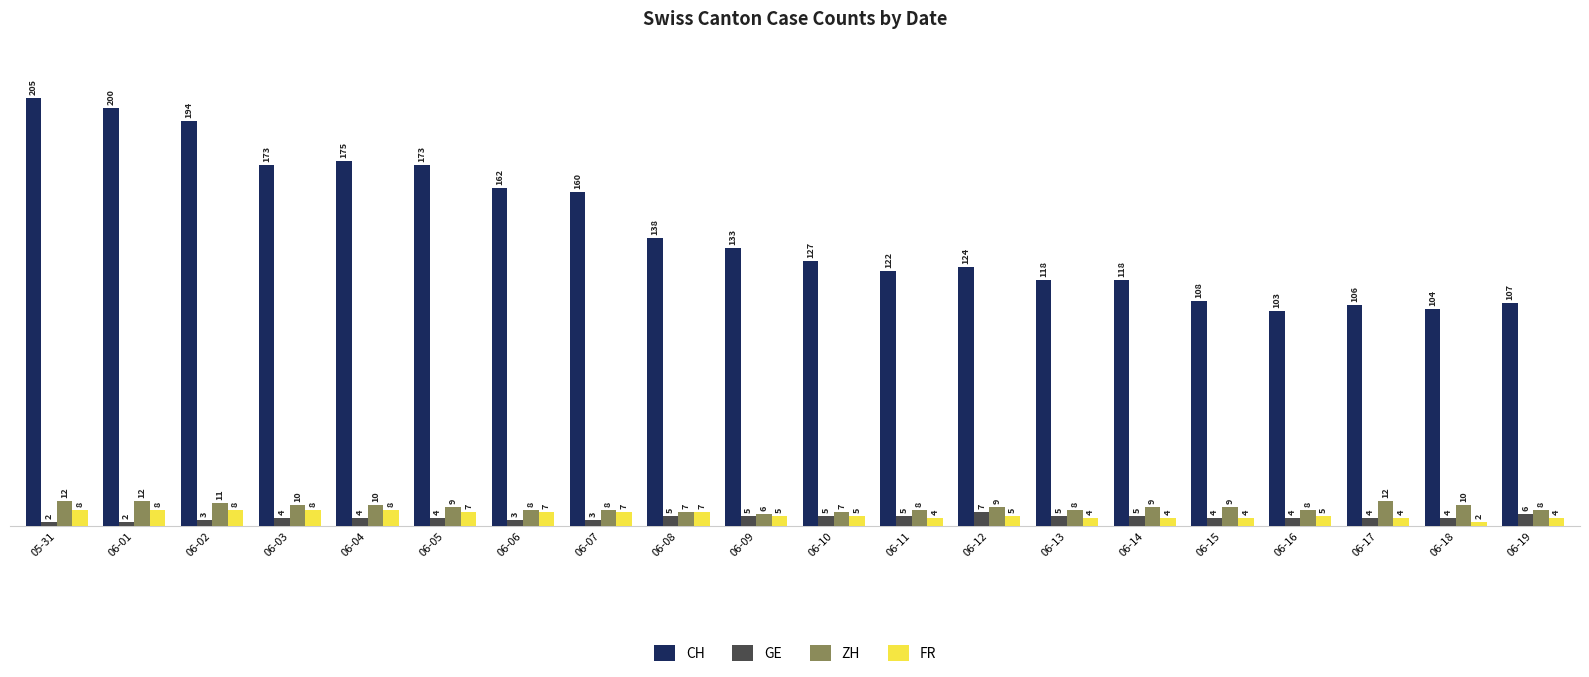

Reading left to right, transcribe all the data shown in this chart.

CH: 205	200	194	173	175	173	162	160	138	133	127	122	124	118	118	108	103	106	104	107
GE: 2	2	3	4	4	4	3	3	5	5	5	5	7	5	5	4	4	4	4	6
ZH: 12	12	11	10	10	9	8	8	7	6	7	8	9	8	9	9	8	12	10	8
FR: 8	8	8	8	8	7	7	7	7	5	5	4	5	4	4	4	5	4	2	4